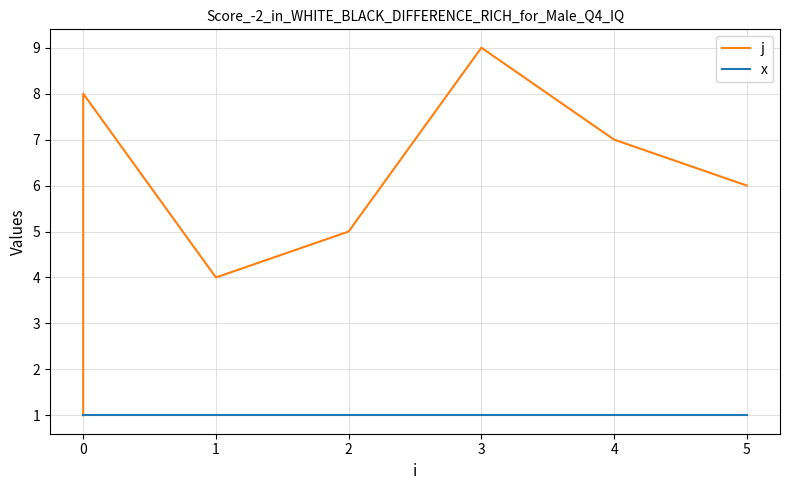

True or false: j and x intersect in this chart.

False